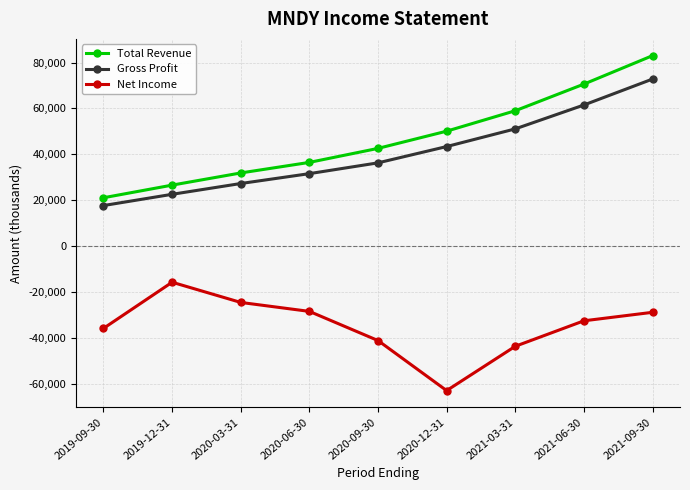

List the series in order of their peak value, highest first.

Total Revenue, Gross Profit, Net Income